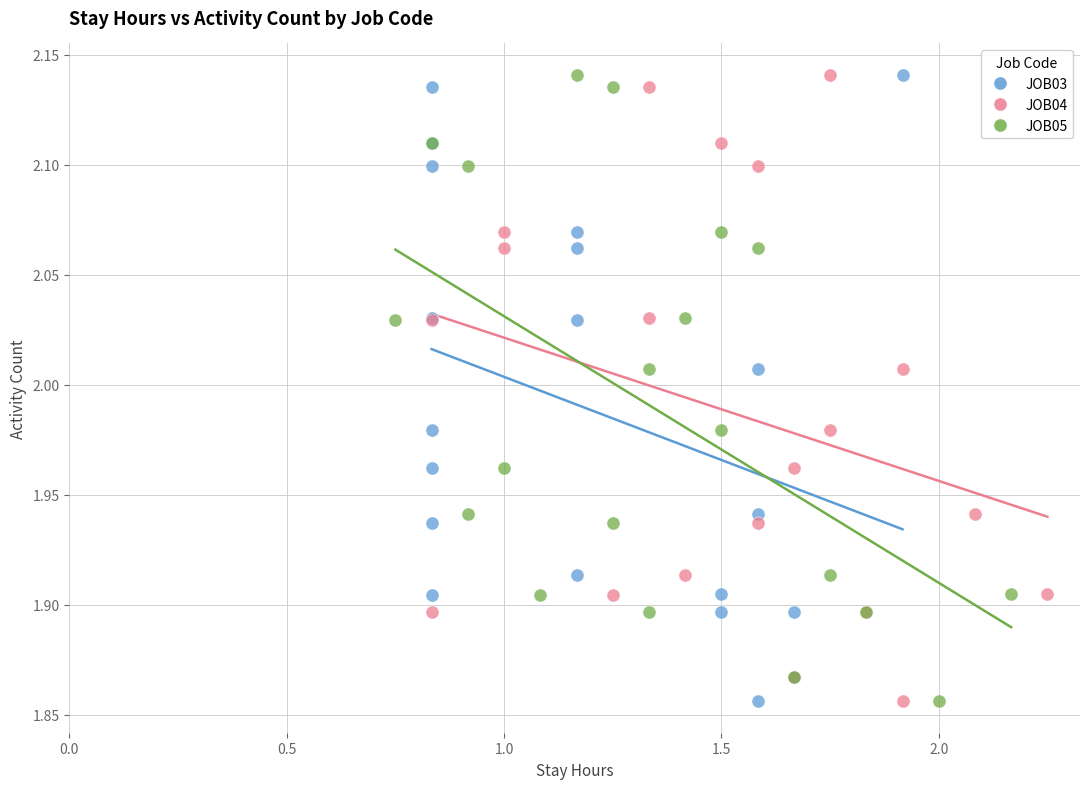

What are all the series names shown in the legend?

JOB03, JOB04, JOB05